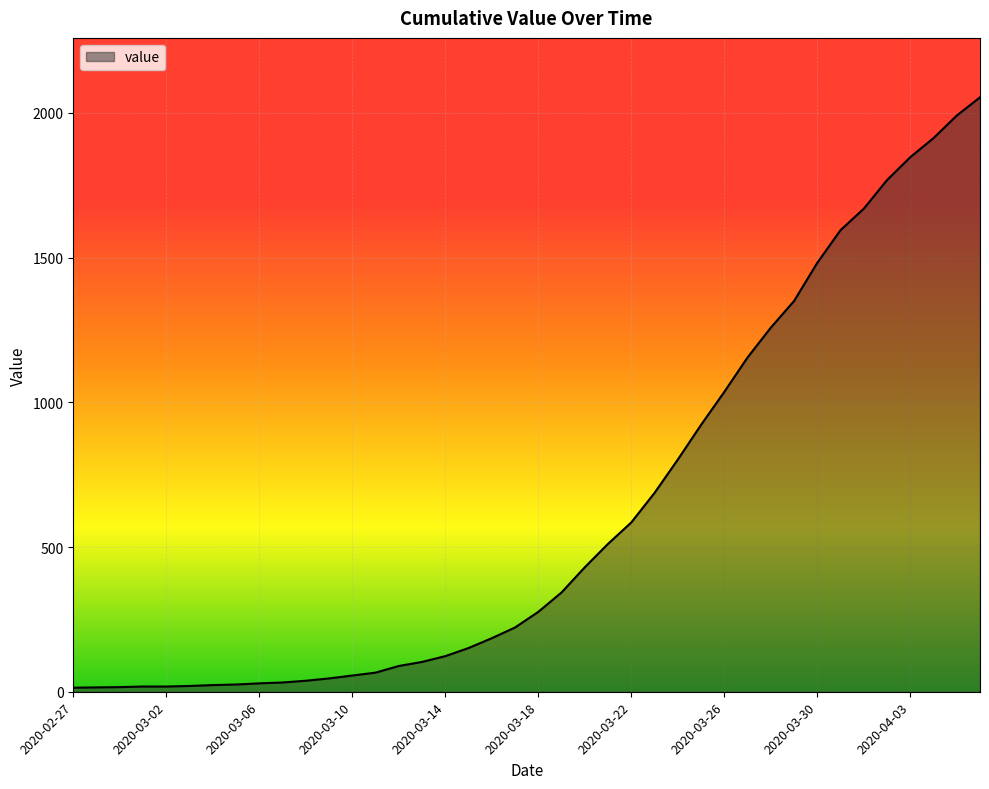

Which label corresponds to the smallest value in the chart?

2020-02-27